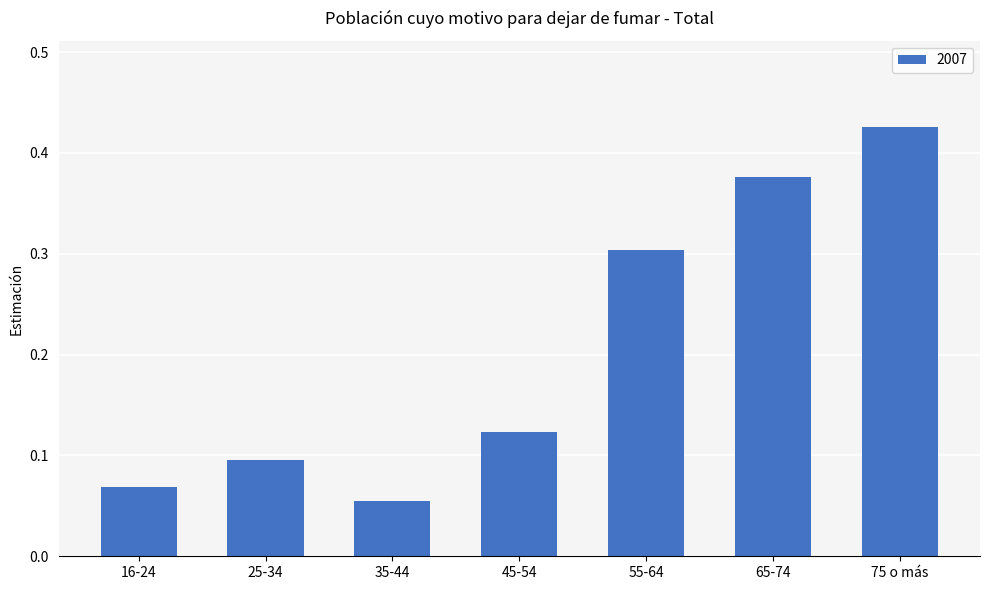

What is the change in value from 25-34 to 65-74?

+0.3